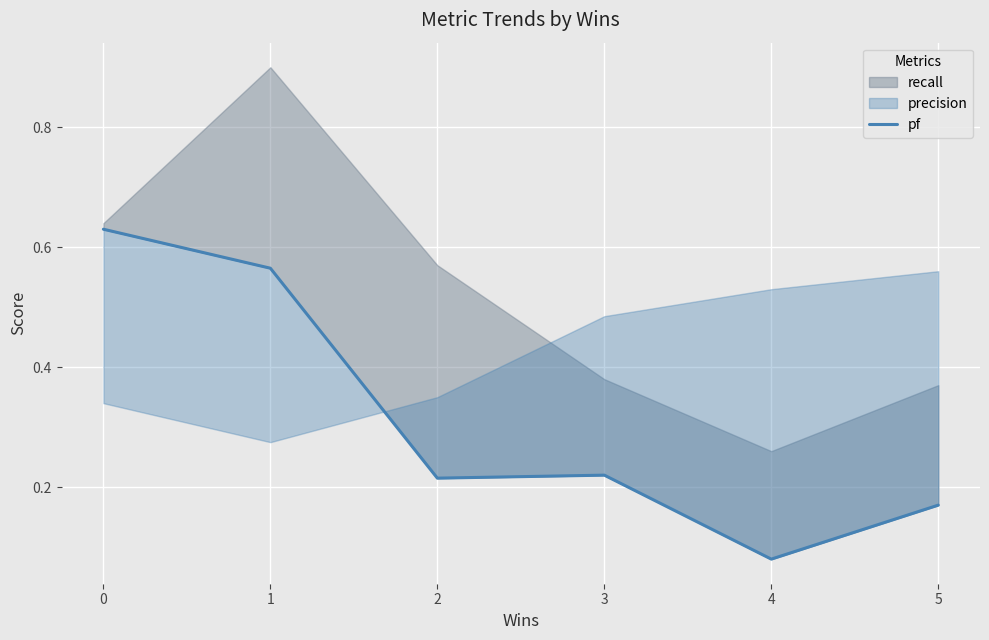

Rank the categories by value from highest to lowest.

0, 1, 3, 2, 5, 4